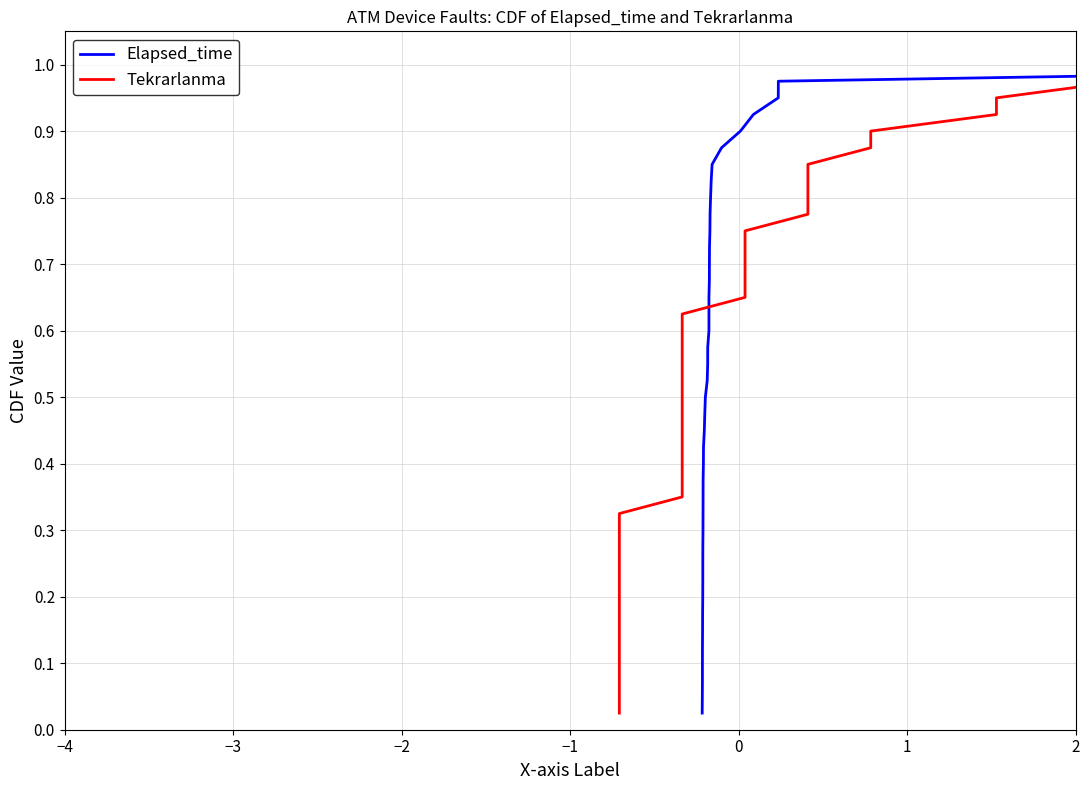

True or false: Tekrarlanma has a value of 1.5 at 39.

False